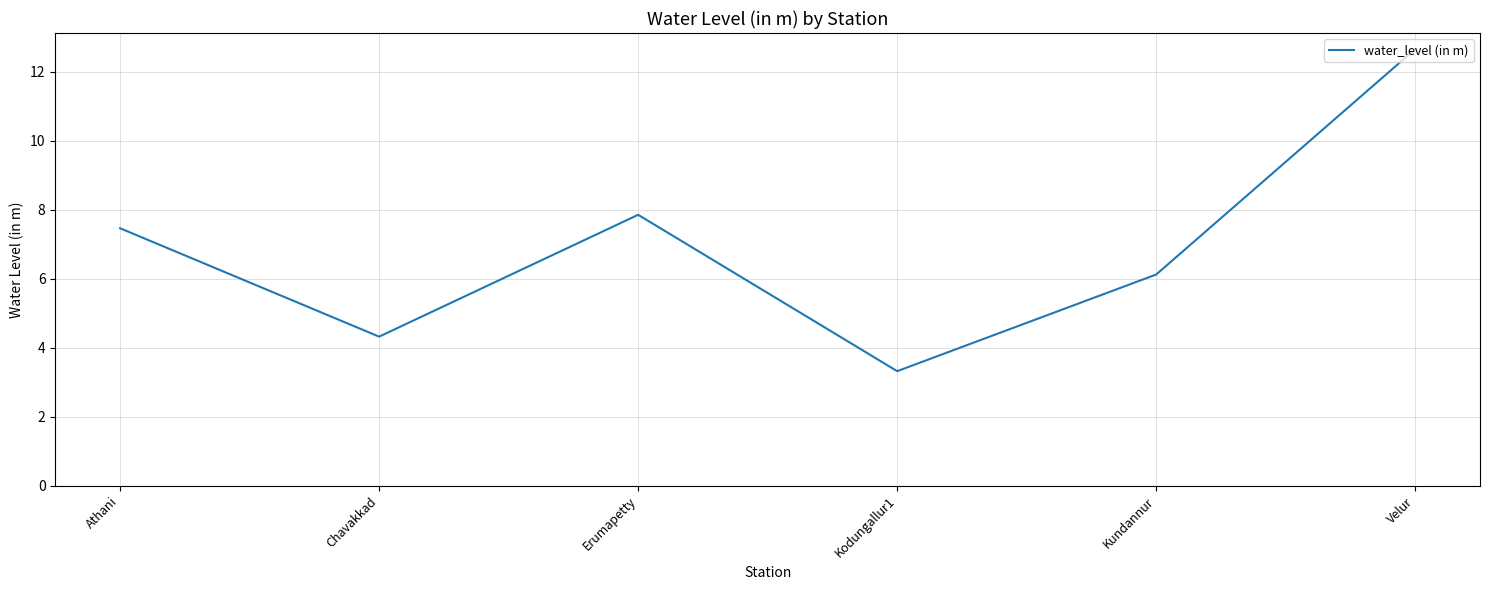

What is the change in value from Athani to Kodungallur1?

-4.1